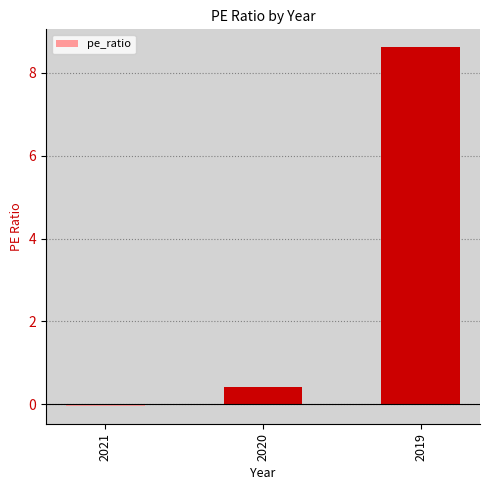

How many values are below zero?

1